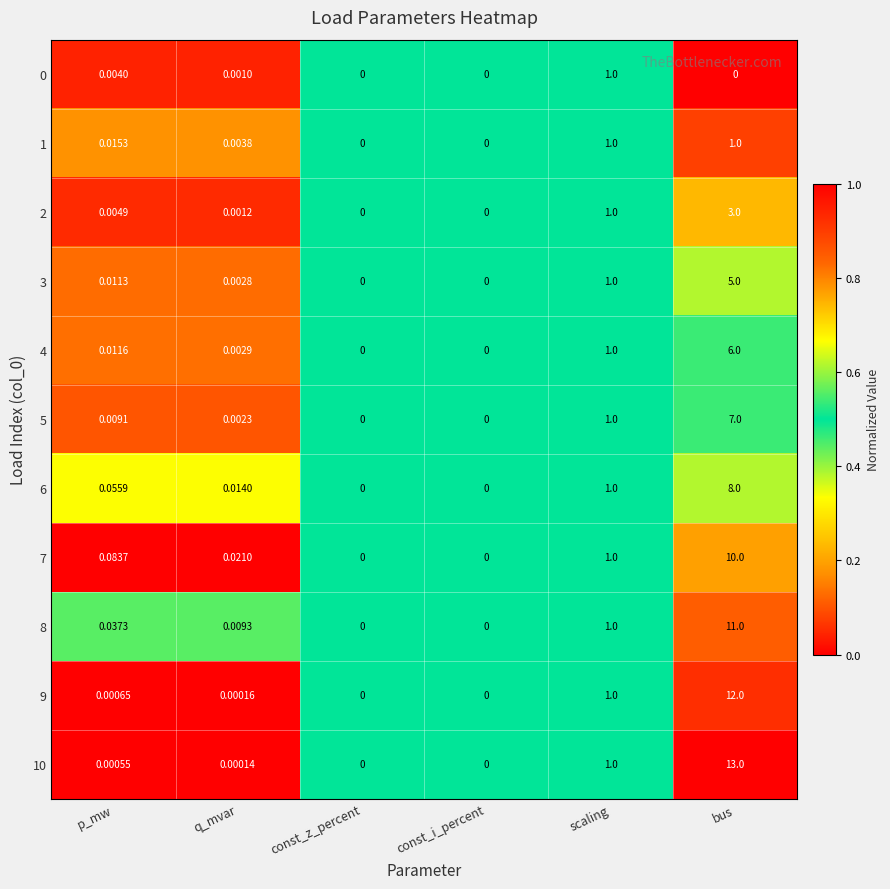

At which category is the sum across all series the highest?

bus